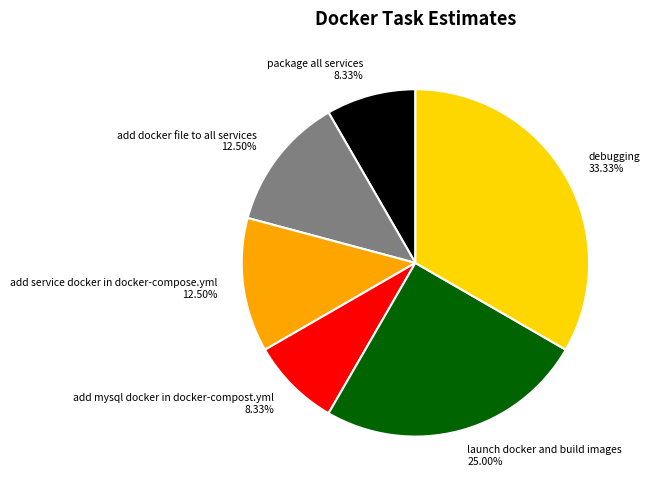

What is the largest slice in the pie chart?

debugging